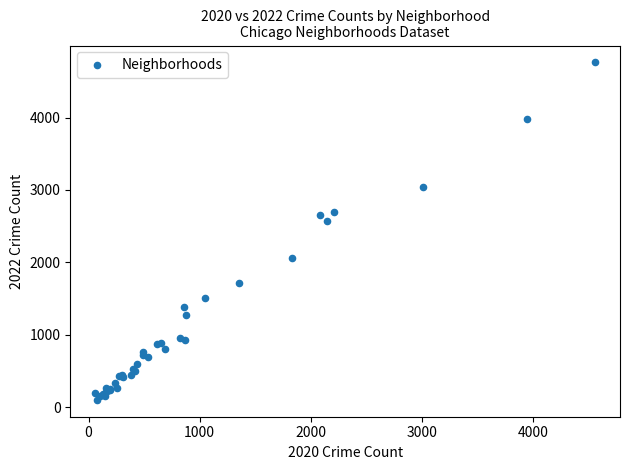

What Y value in the scatter plot is closest to 2430?

2566